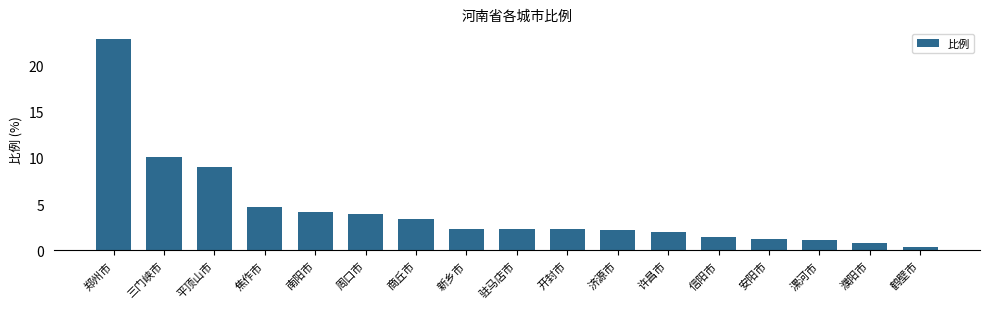

What is the label of the 8th bar from the right?

开封市